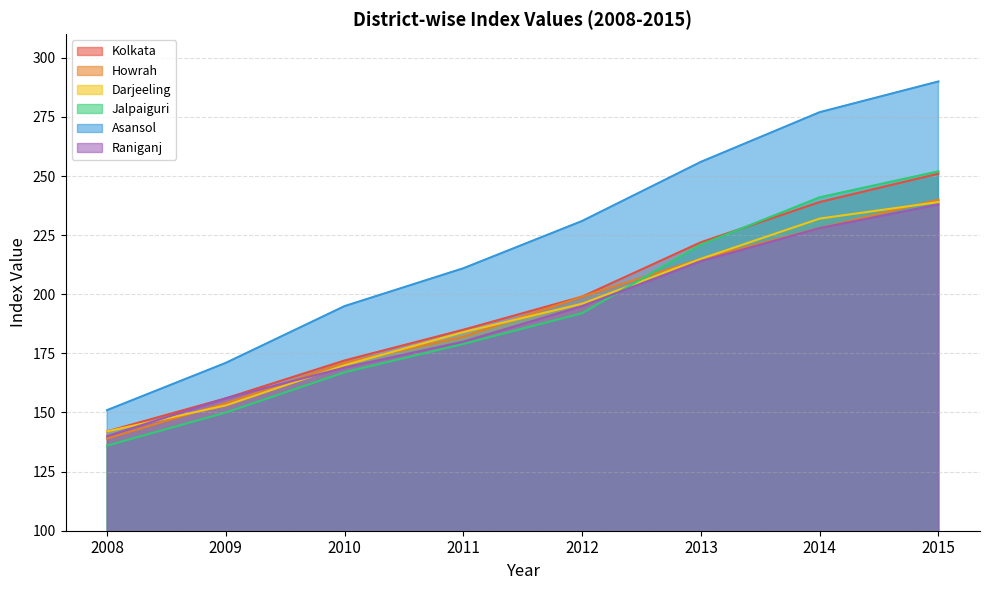

What value does the Raniganj series have at 2009, to the nearest 10?

160